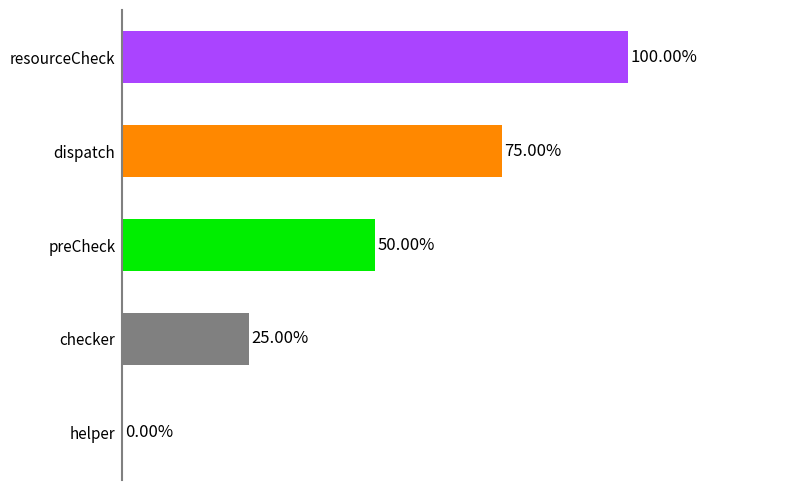

Which has a higher value, preCheck or resourceCheck?

resourceCheck